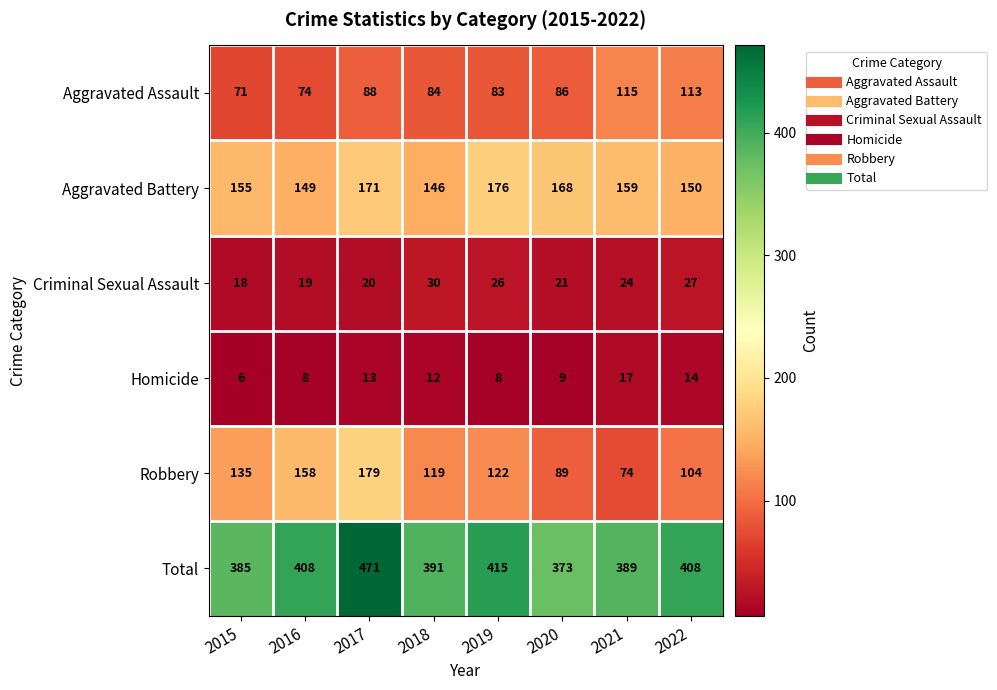

At how many categories does at least one series exceed 292?

8